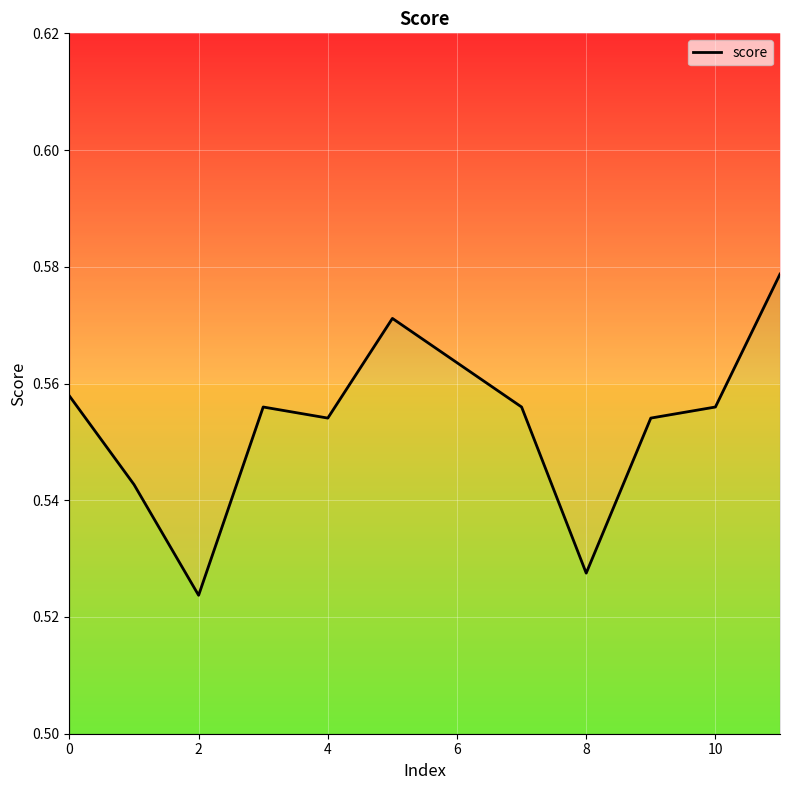

Between 2 and 7, which is larger?

7